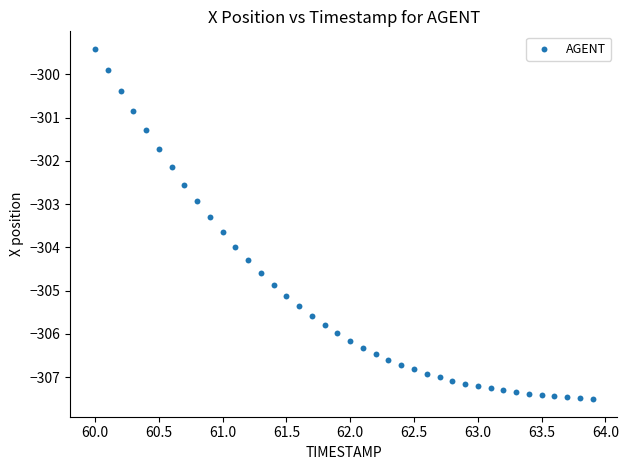

What is the range of X values (max minus min)?

3.9